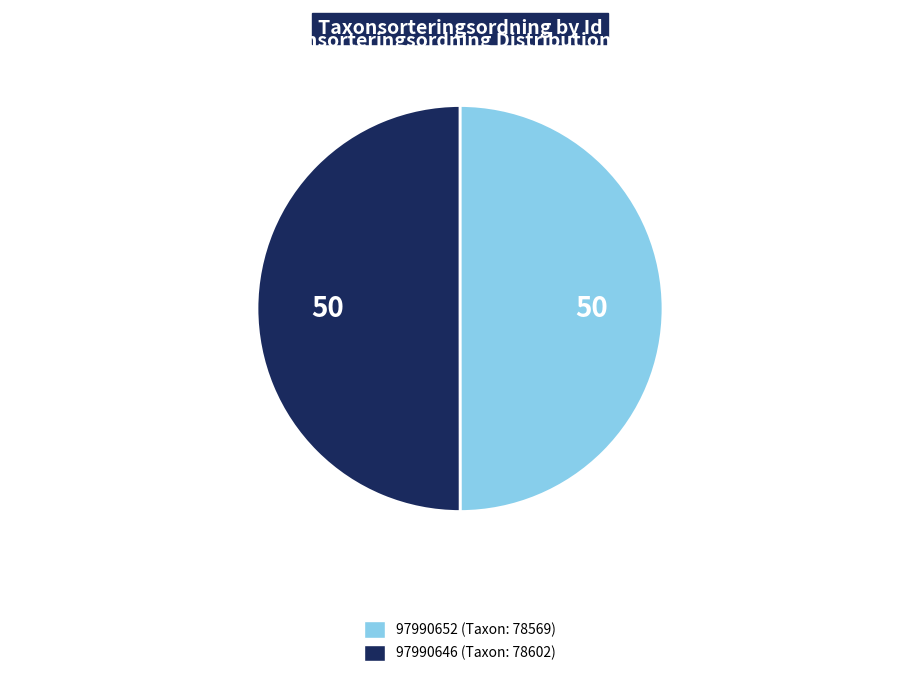

Combined, do 97990652 and 97990646 account for over 50%?

Yes